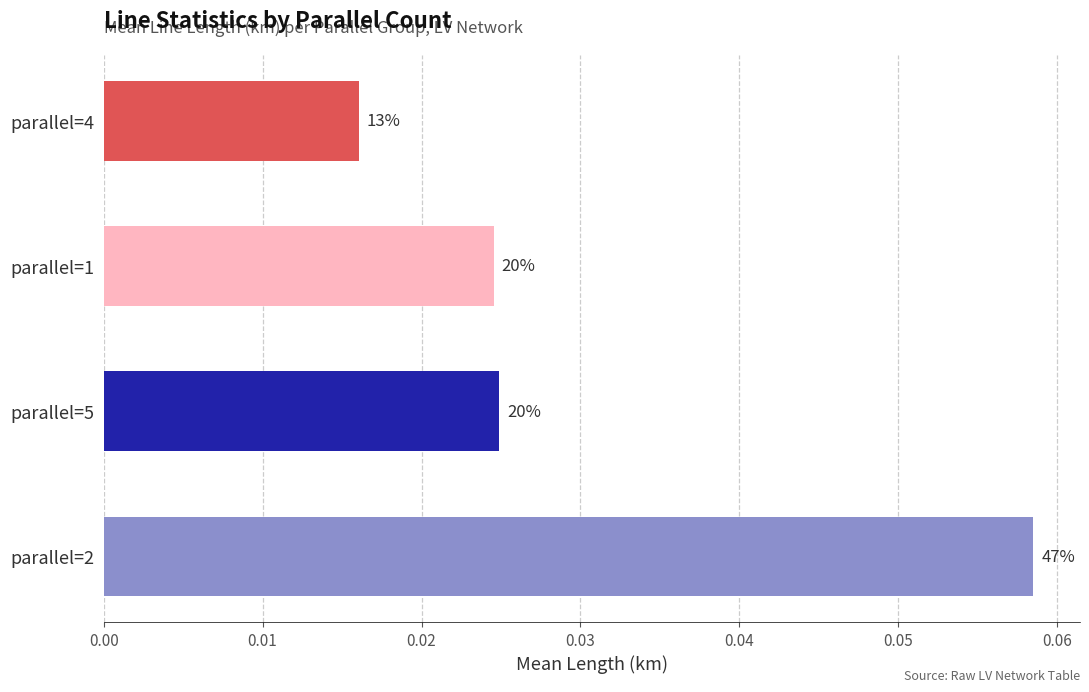

Does the chart contain any negative values?

No